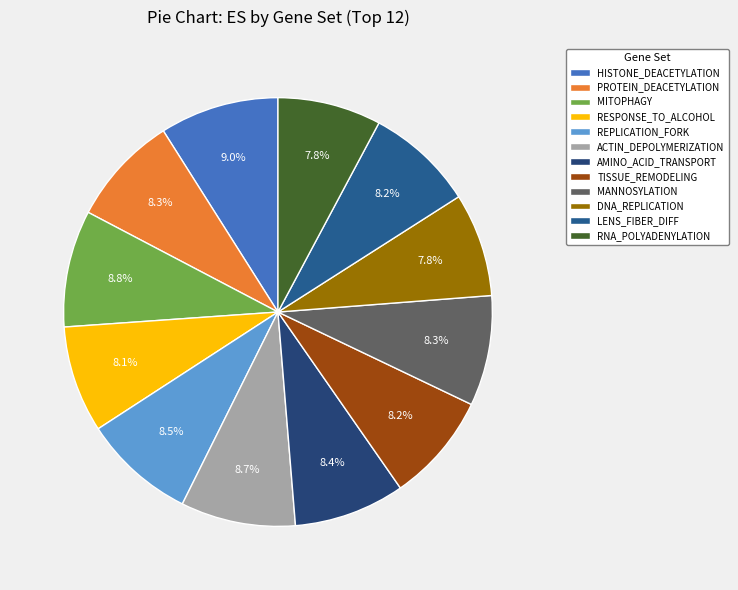

Count the number of slices in the pie.

12